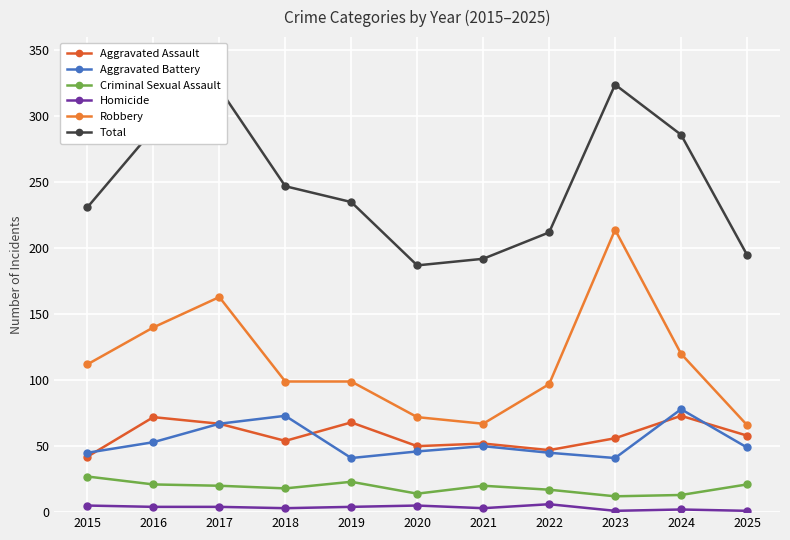

How many data points does each series have?

11